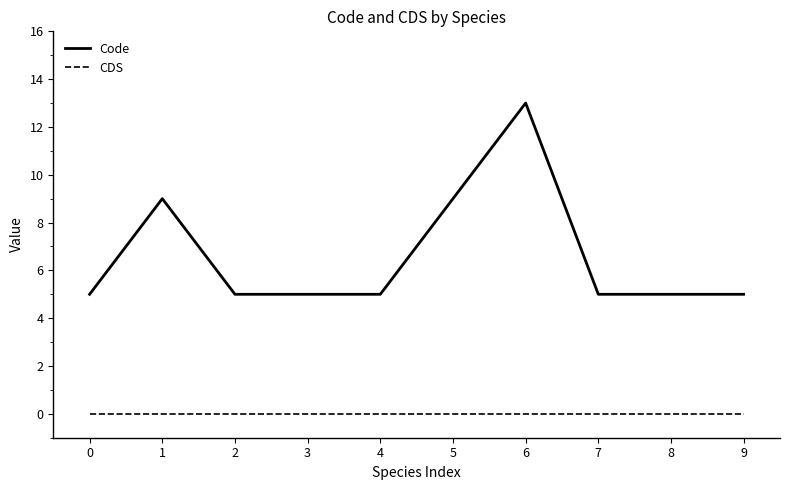

What is the difference between the Code values at 6 and 0?

8